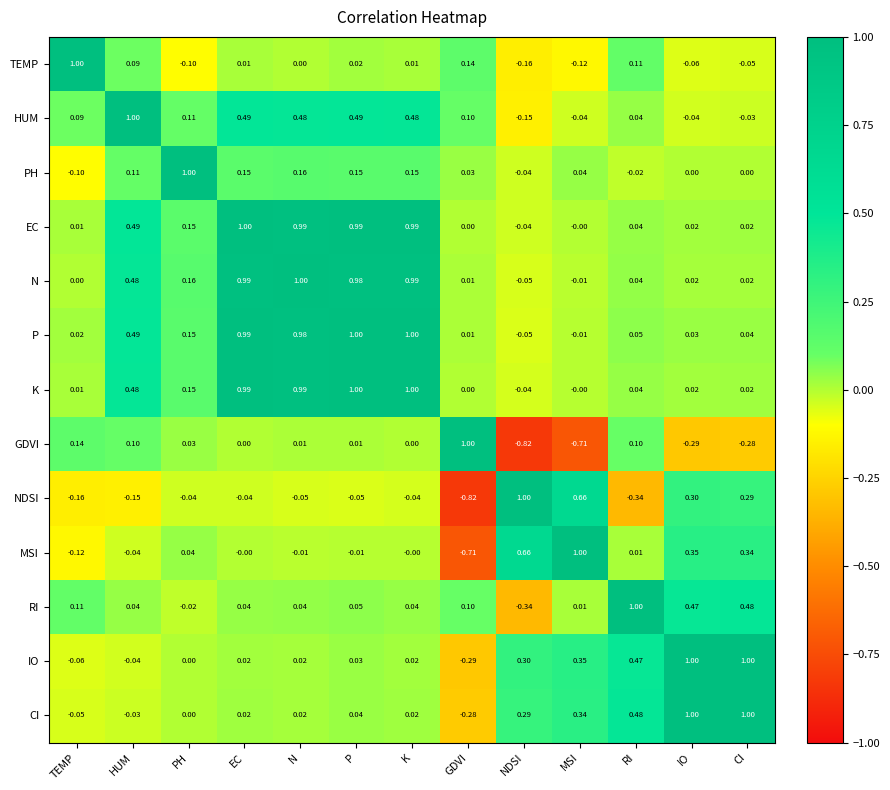

Is the value of N at NDSI greater than the value of EC at HUM?

No